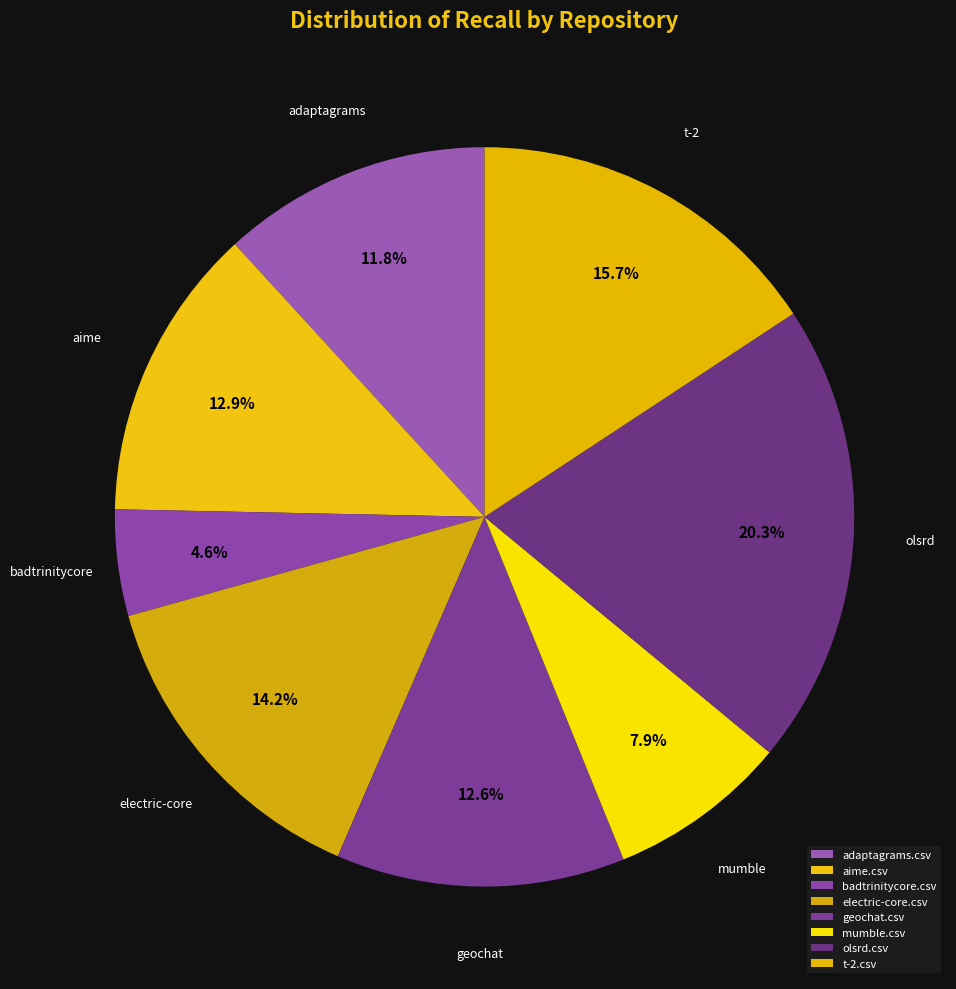

Combined, what portion of the pie is olsrd.csv and t-2.csv?

36.0%